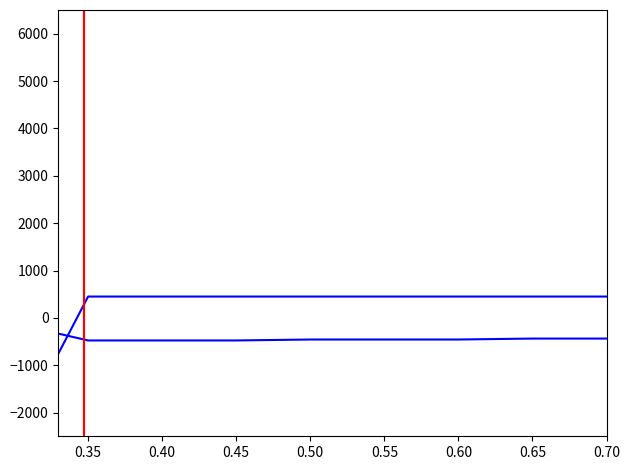

How many positive values does the order series have?

3